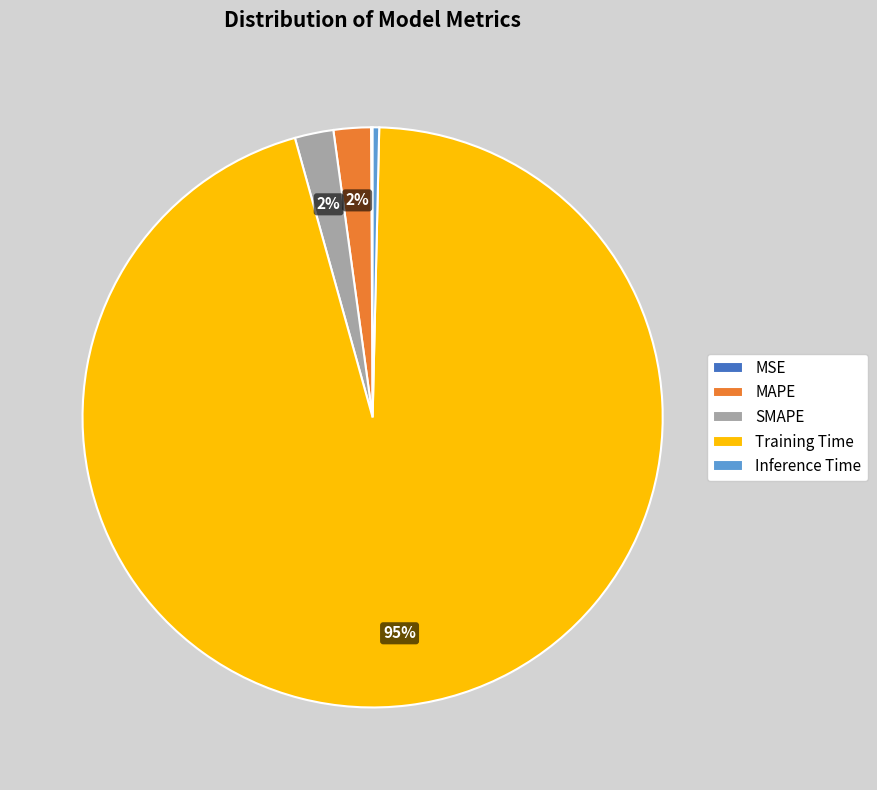

To the nearest percent, what percentage of the pie is SMAPE?

2%